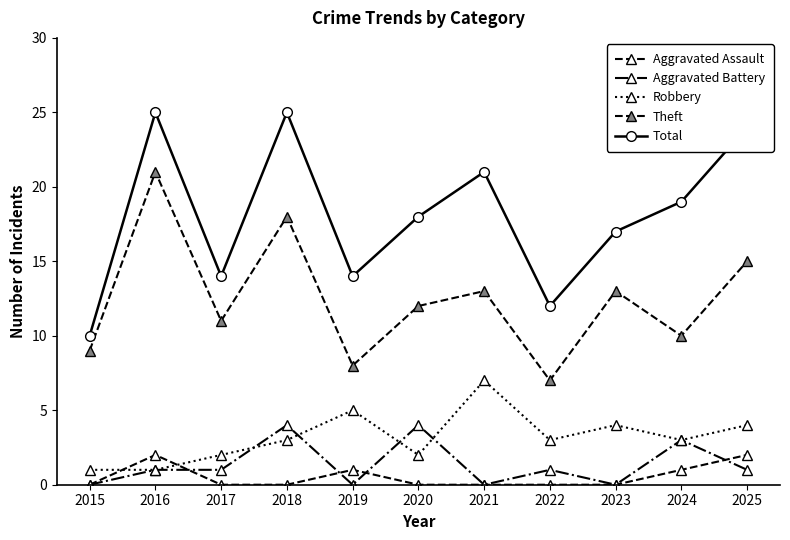

Rank the series by their maximum value, from lowest to highest.

Aggravated Assault, Aggravated Battery, Robbery, Theft, Total